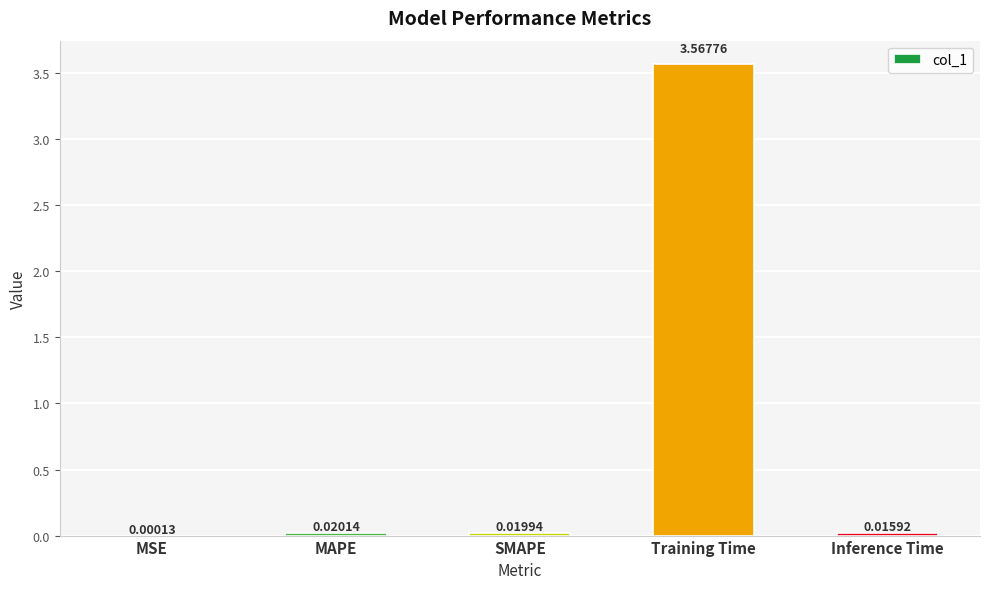

Where is the data nearest to the value 1?

MAPE